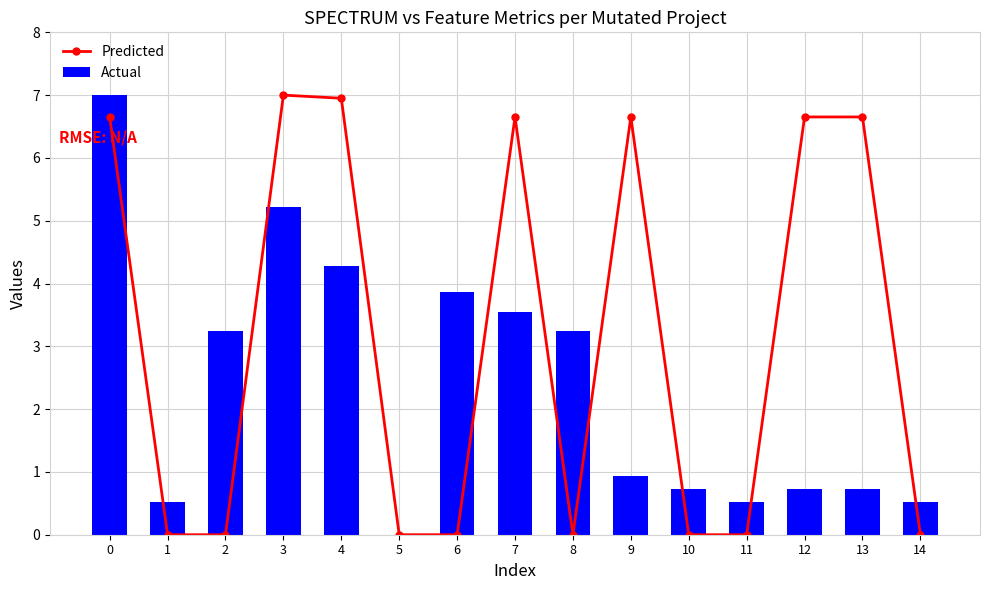

Which series has the largest total across all categories?

Predicted